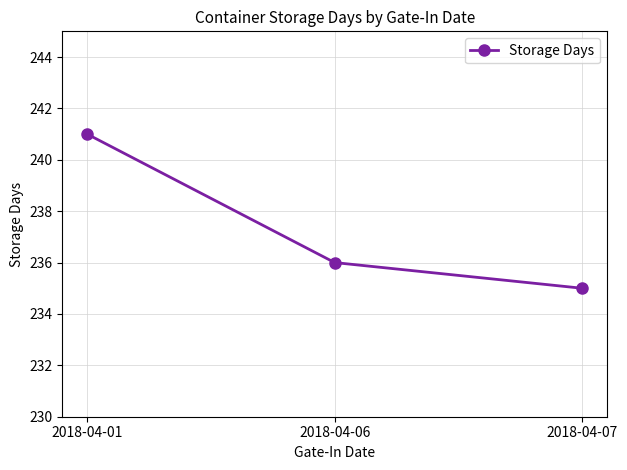

How many data points are less than 236?

1